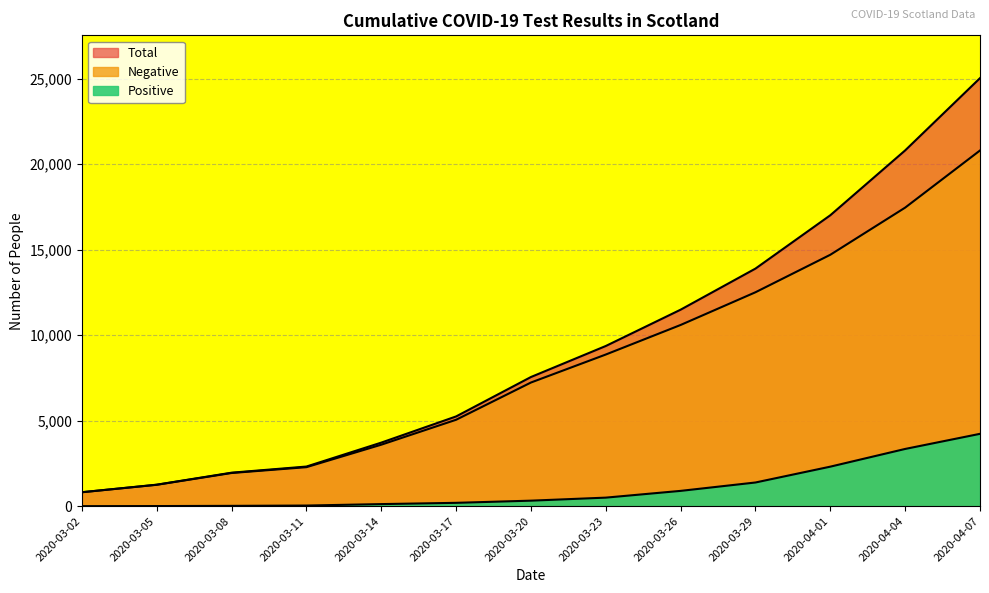

Reading left to right, transcribe all the data shown in this chart.

Negative: 2020-03-02=814	2020-03-05=1250	2020-03-08=1939	2020-03-11=2280	2020-03-14=3594	2020-03-17=5051	2020-03-20=7228	2020-03-23=8865	2020-03-26=10593	2020-03-29=12505	2020-04-01=14697	2020-04-04=17453	2020-04-07=20793
Positive: 2020-03-02=1	2020-03-05=6	2020-03-08=18	2020-03-11=36	2020-03-14=121	2020-03-17=195	2020-03-20=322	2020-03-23=499	2020-03-26=894	2020-03-29=1384	2020-04-01=2310	2020-04-04=3345	2020-04-07=4229
Total: 2020-03-02=815	2020-03-05=1256	2020-03-08=1957	2020-03-11=2316	2020-03-14=3715	2020-03-17=5246	2020-03-20=7550	2020-03-23=9364	2020-03-26=11487	2020-03-29=13889	2020-04-01=17007	2020-04-04=20798	2020-04-07=25022